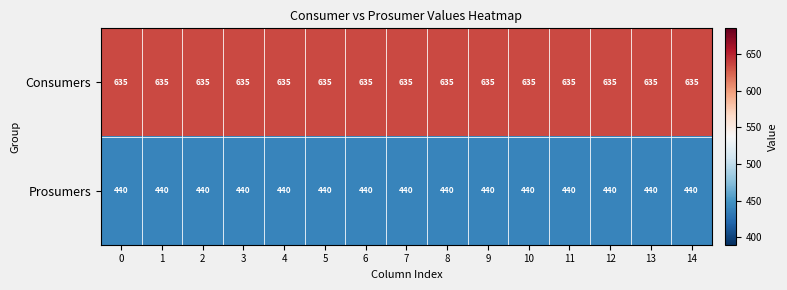

What is the average value of the Consumers series?

635